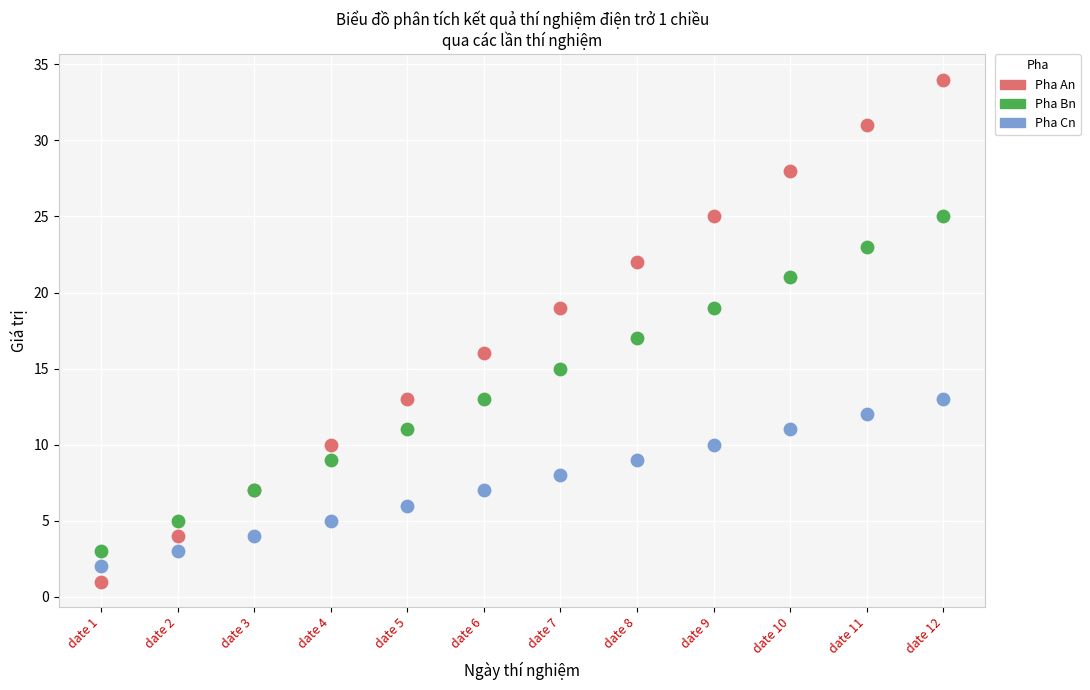

Which series has the widest spread of Y values?

Pha An